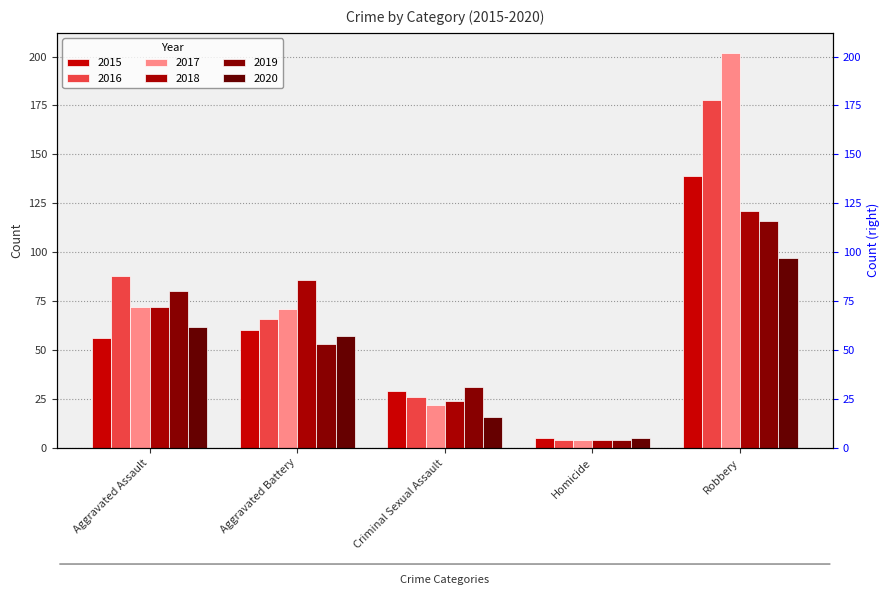

What position from the right is Homicide?

2